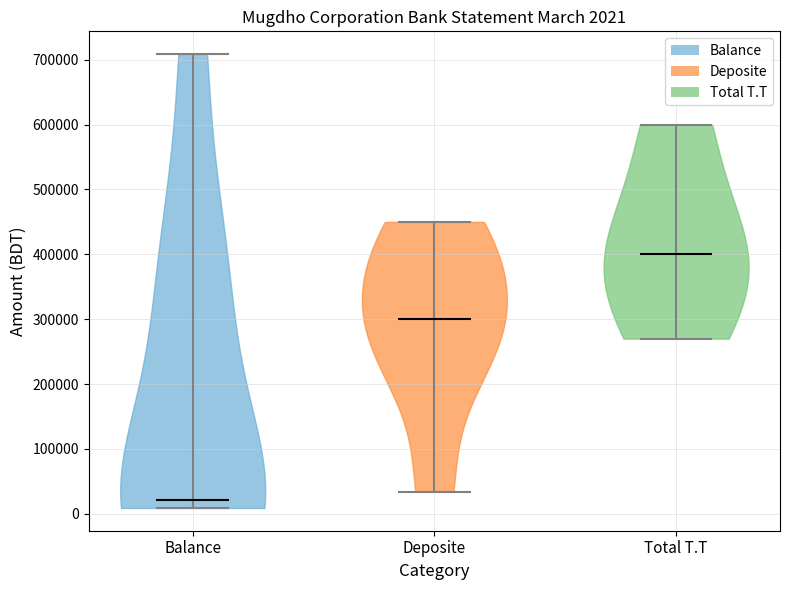

Which violin has the lowest median line?

Balance